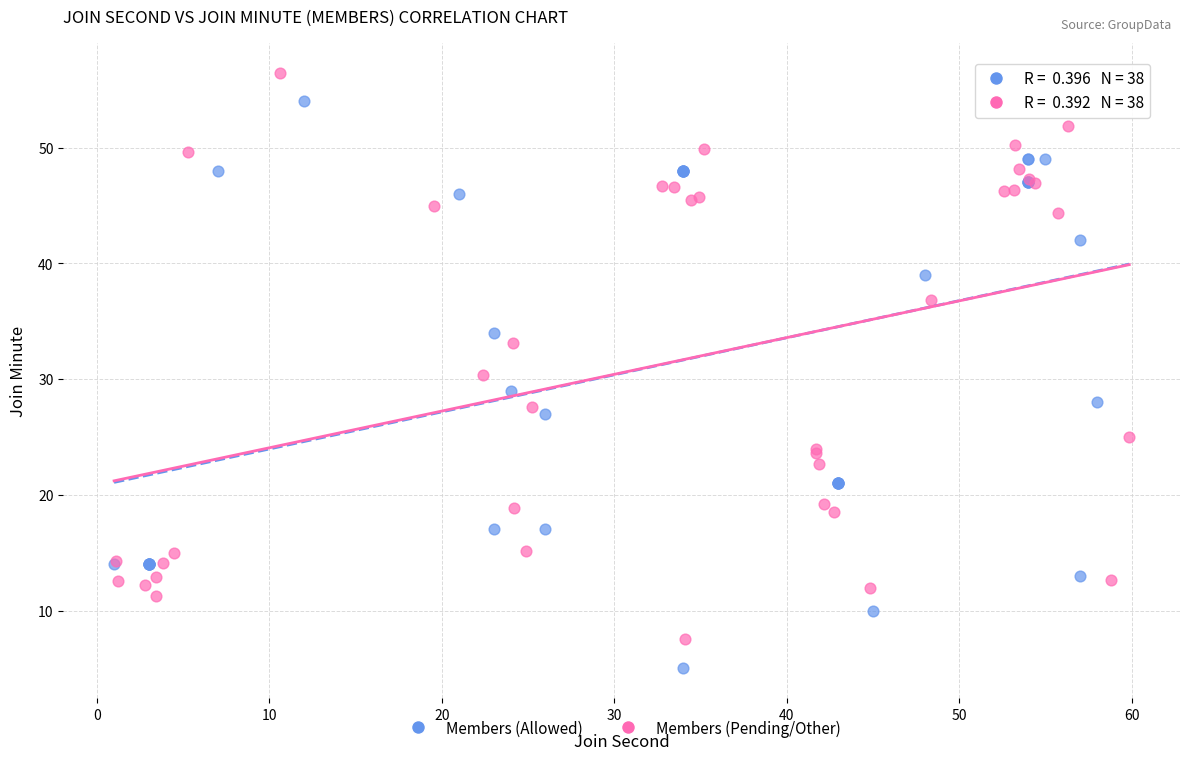

Which series reaches the minimum Y coordinate?

Members (Allowed)